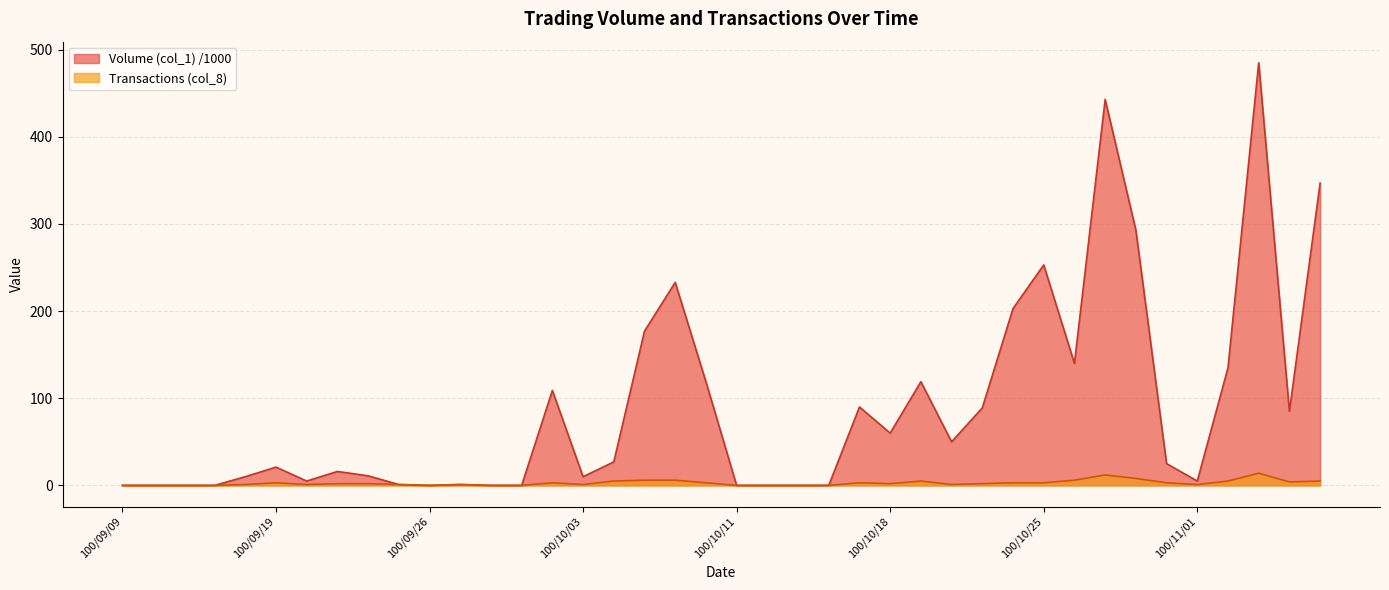

Reading left to right, what are all the values shown in this chart?

Volume (col_1): 0	0	0	0	10	21	5	16	11	1	0	1	0	0	109	10	27	177	233	119	0	0	0	0	90	60	119	50	89	203	253	140	443	293	25	5	135	485	85	347
Transactions (col_8): 0	0	0	0	1	3	1	2	2	1	0	1	0	0	3	1	5	6	6	3	0	0	0	0	3	2	5	1	2	3	3	6	12	8	3	1	5	14	4	5